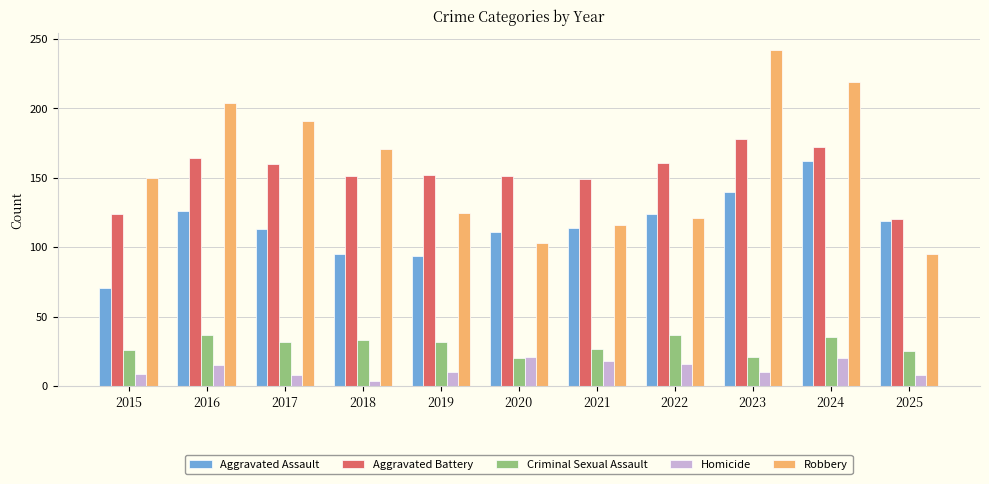

Where is Robbery nearest to the value 168?

2018